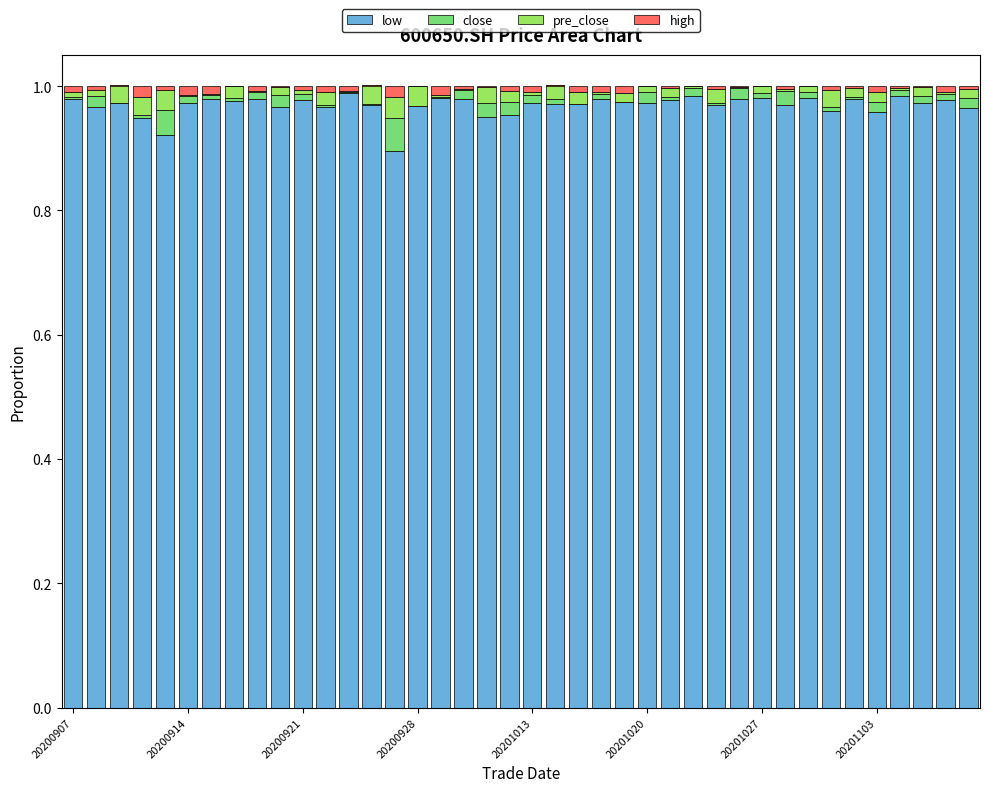

What is the difference between the maximum and minimum values in the close series?

0.1